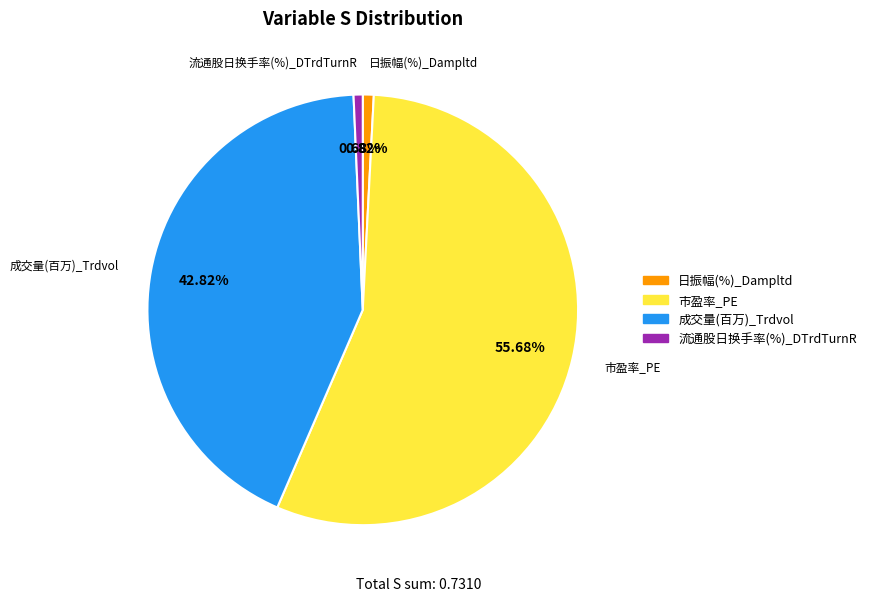

Does any single category account for the majority?

Yes